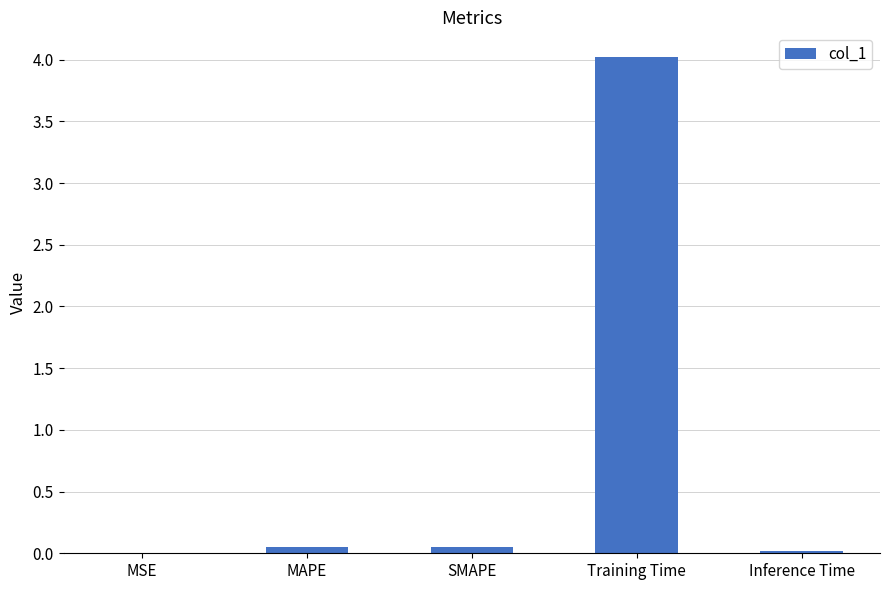

Which has a higher value, MAPE or Training Time?

Training Time